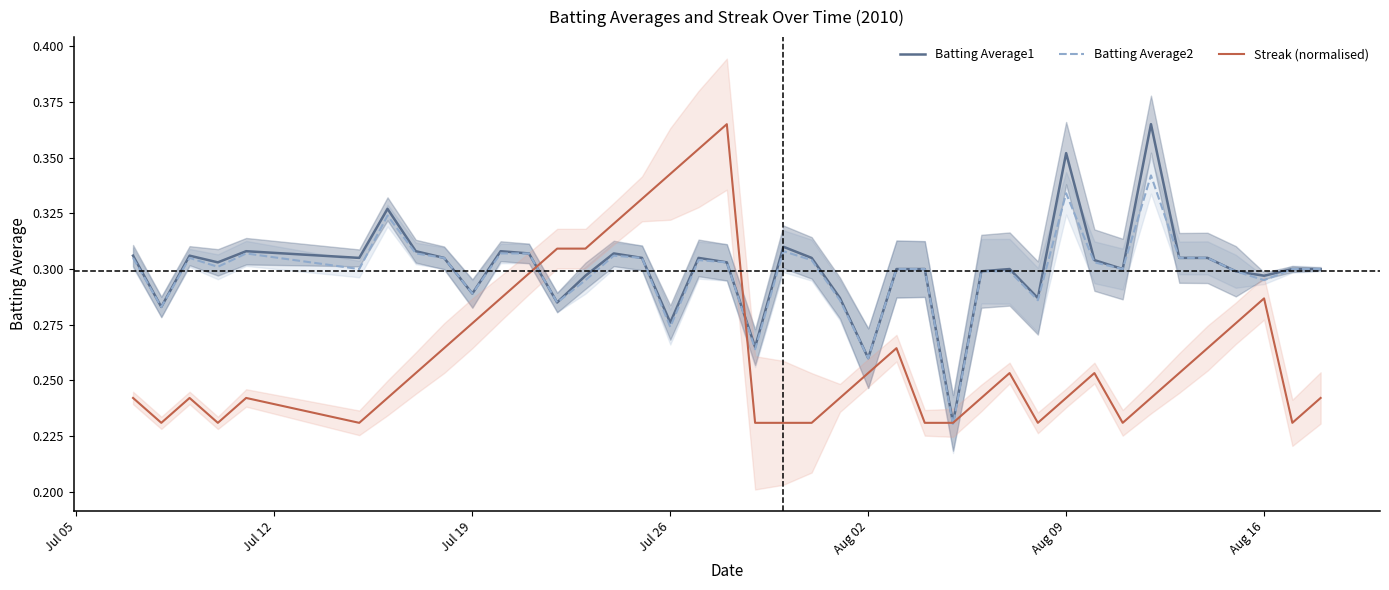

The value of Batting Average1 at Aug 09 is 0.6. True or false?

False